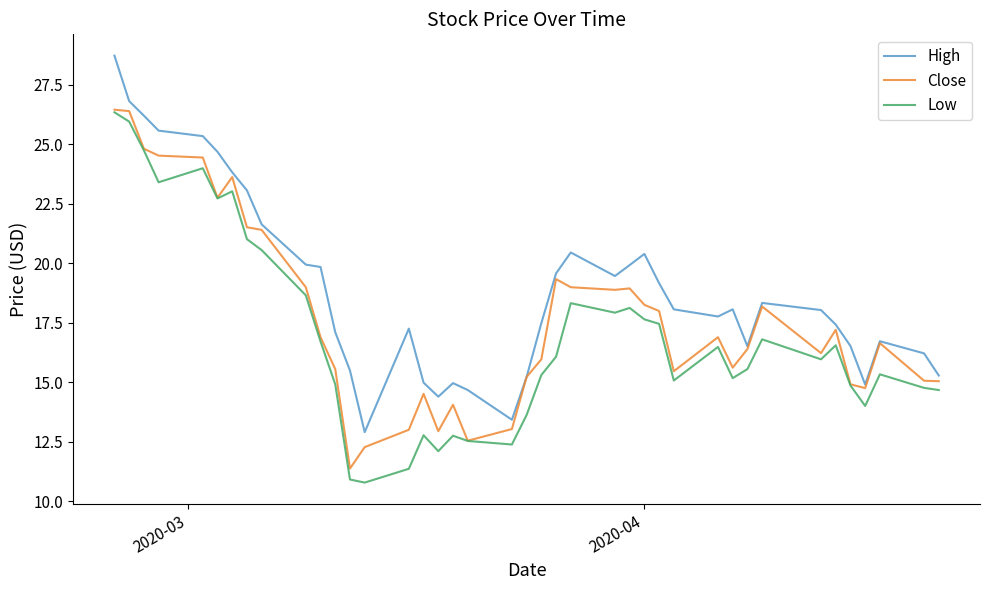

True or false: Low and High intersect in this chart.

False